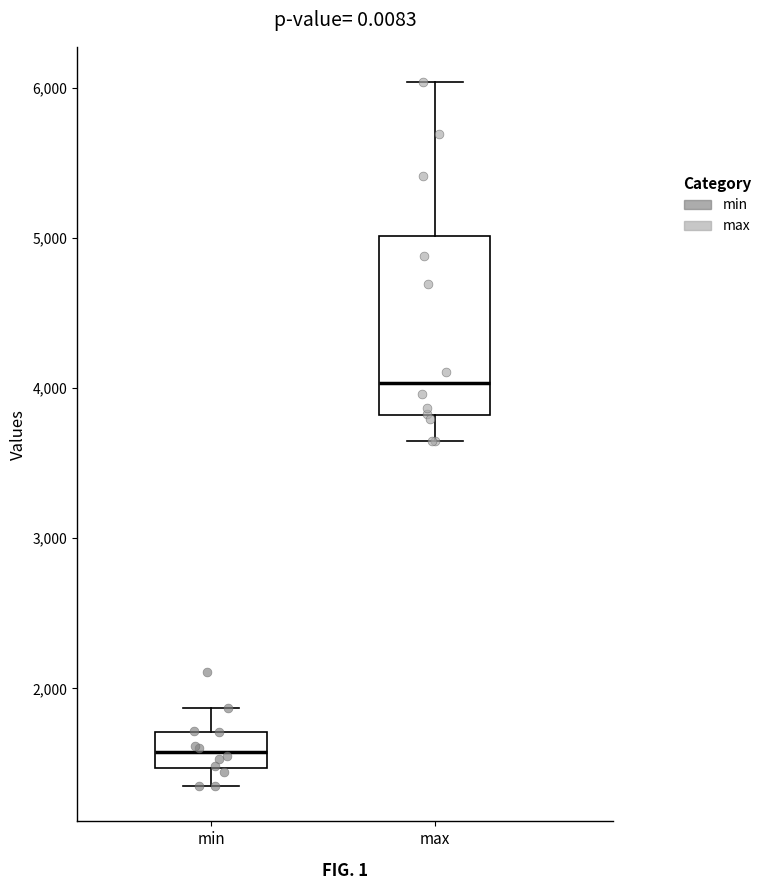

Which box has the lowest median line?

min